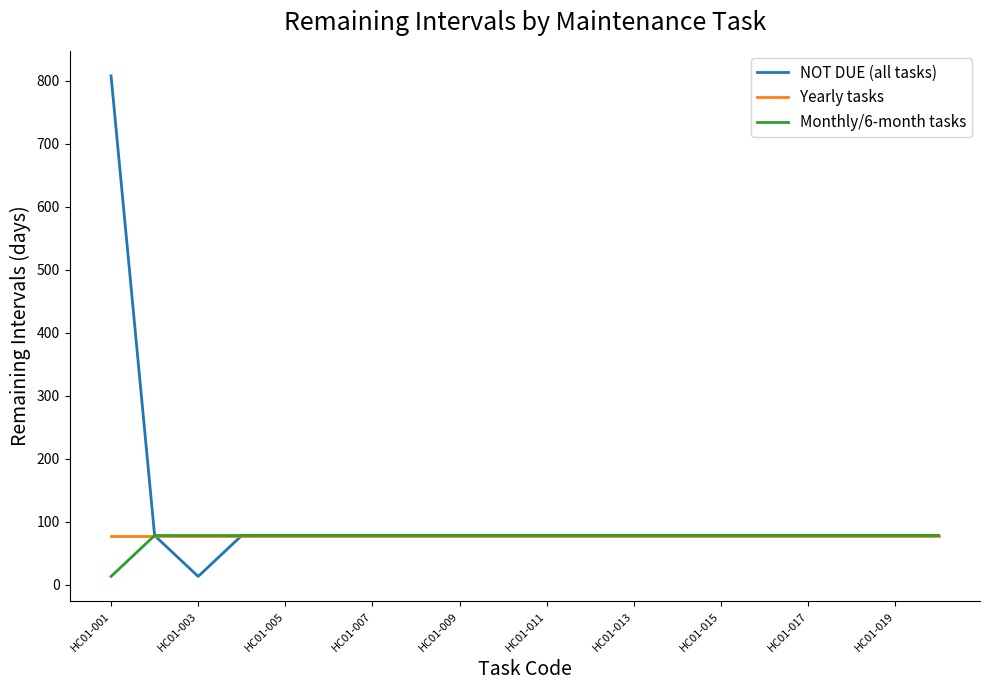

Which series has the largest range (max minus min)?

NOT DUE (all tasks)